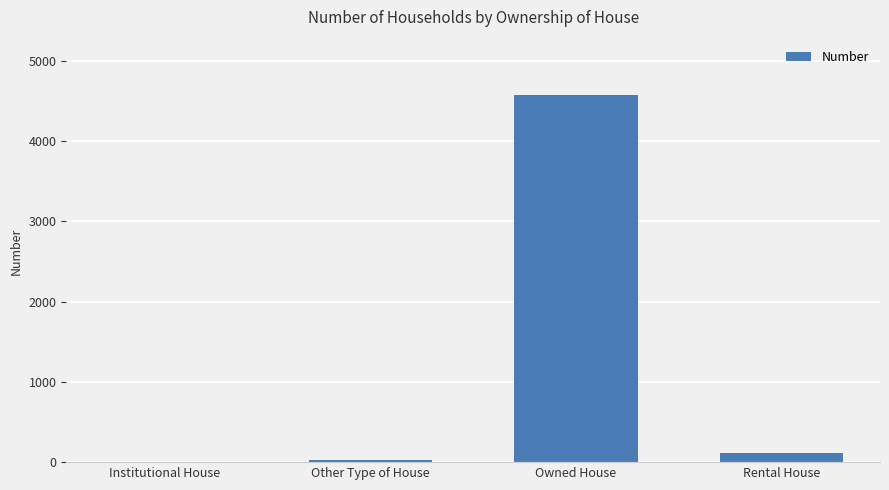

Where does the data first go above 108?

Owned House